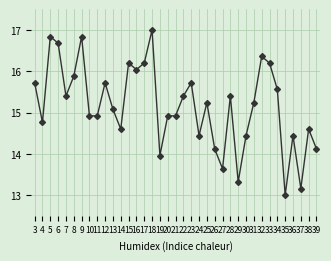

How many values are below 15?

17